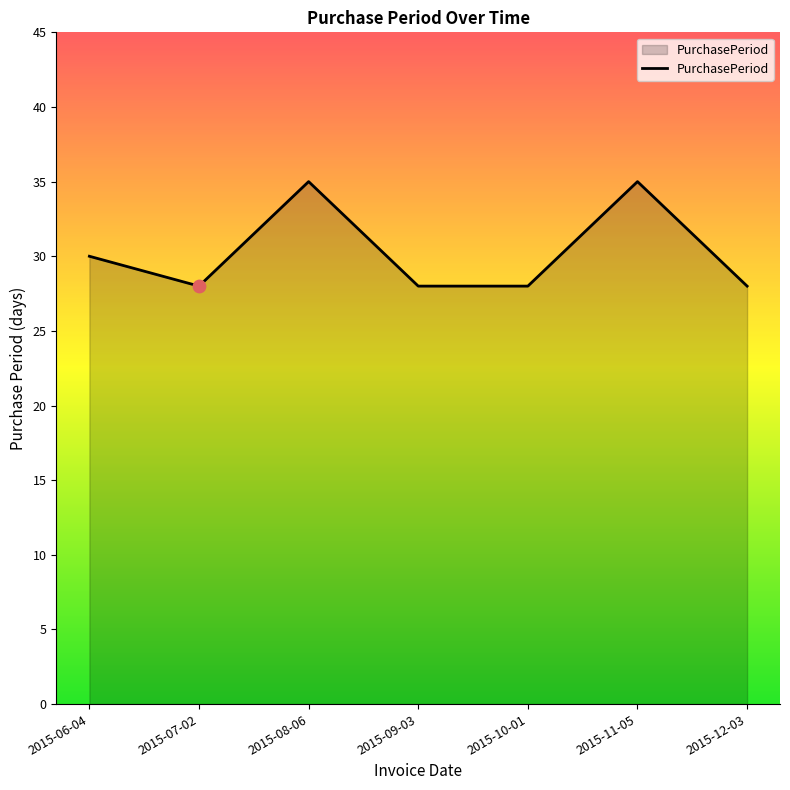

What is the change in value from 2015-06-04 to 2015-12-03?

-2